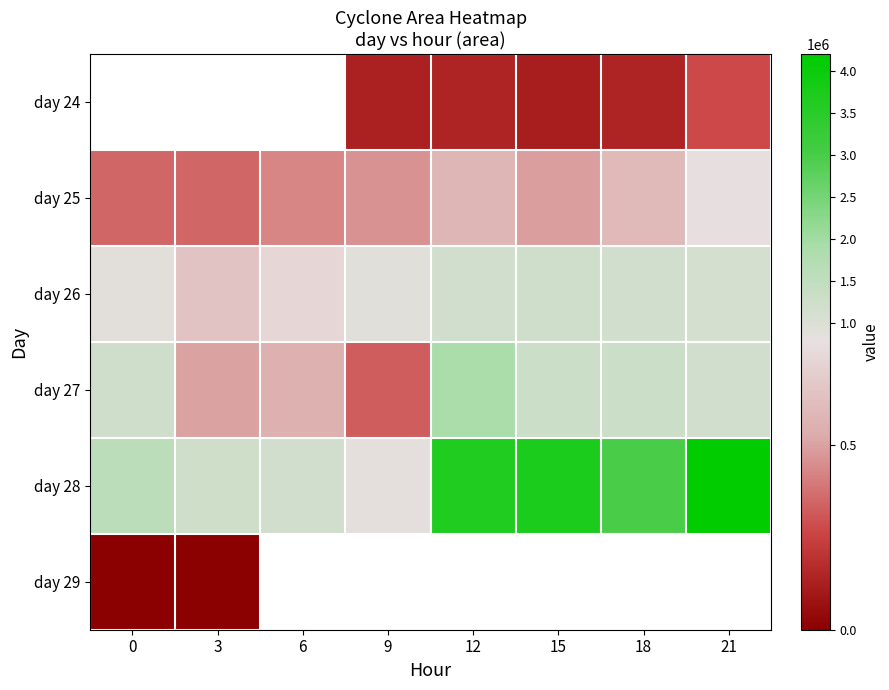

Is the value of day 28 at 21 greater than the value of day 24 at 3?

No